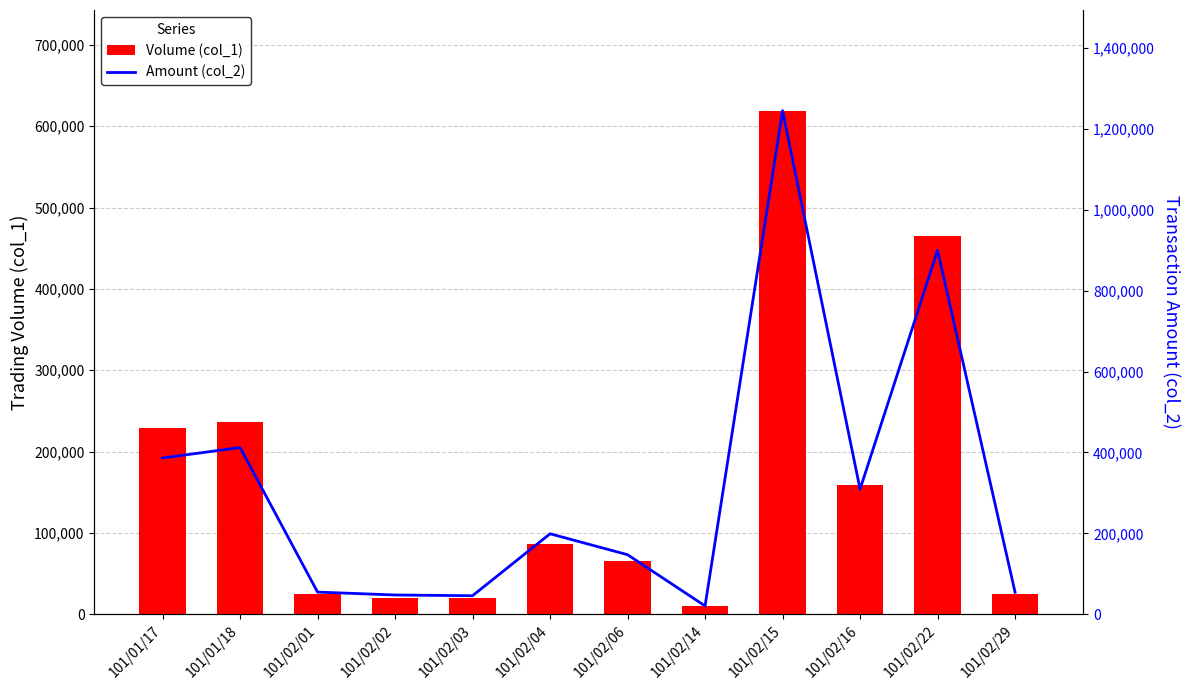

What is the approximate value of Amount (col_2) at 101/02/29, to the nearest 50?

54300